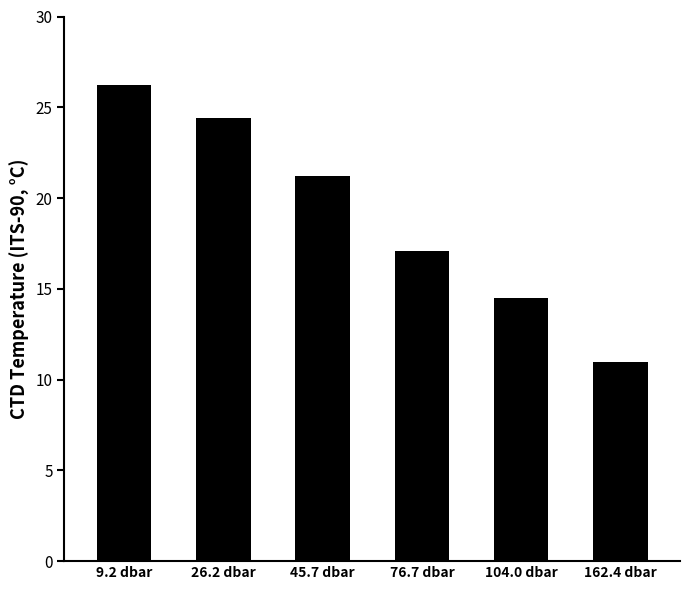

What is the sum of the values at 9.2 dbar and 104.0 dbar?

40.7